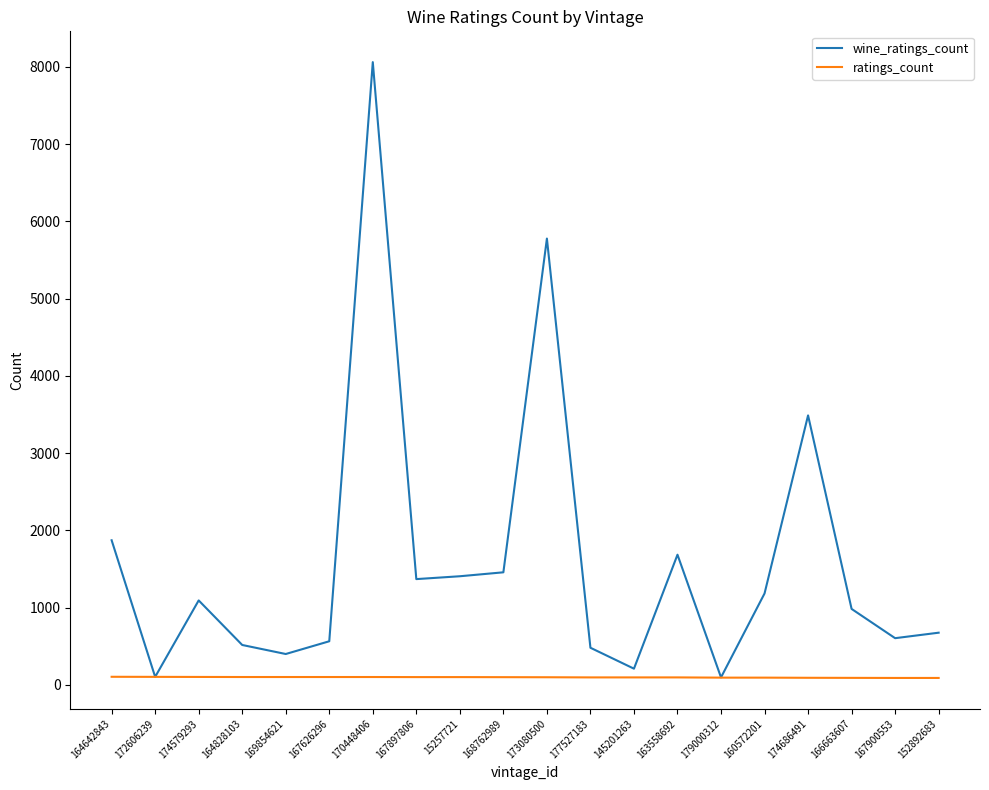

Rank the series at 177527183 from lowest to highest value.

ratings_count, wine_ratings_count